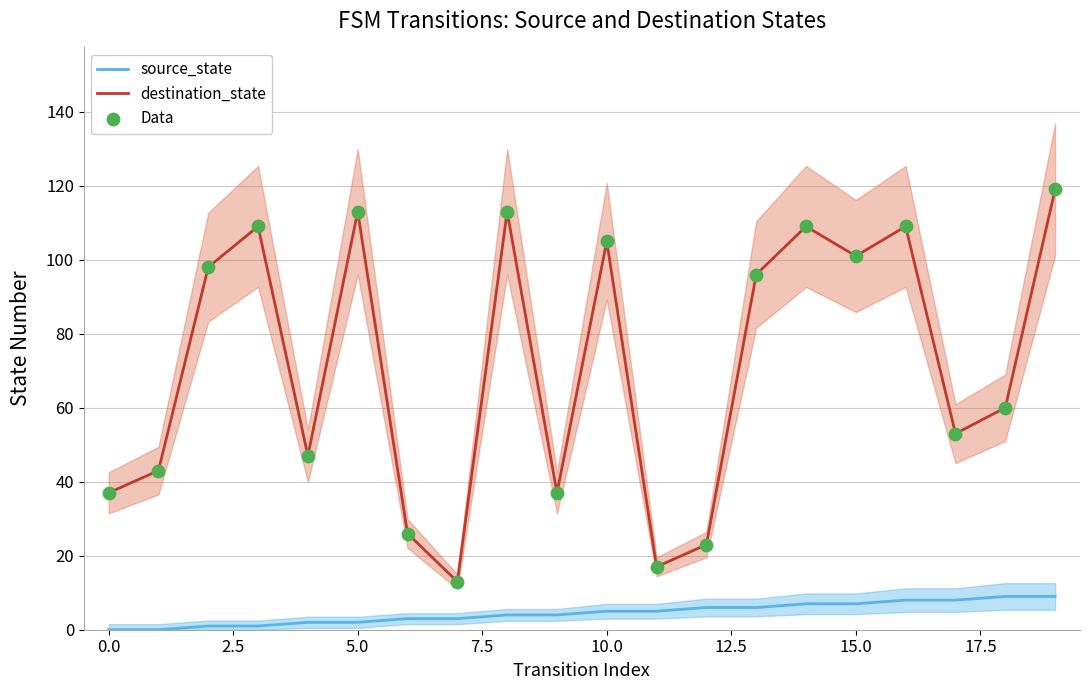

What are all the series names shown in the legend?

source_state, destination_state, Data